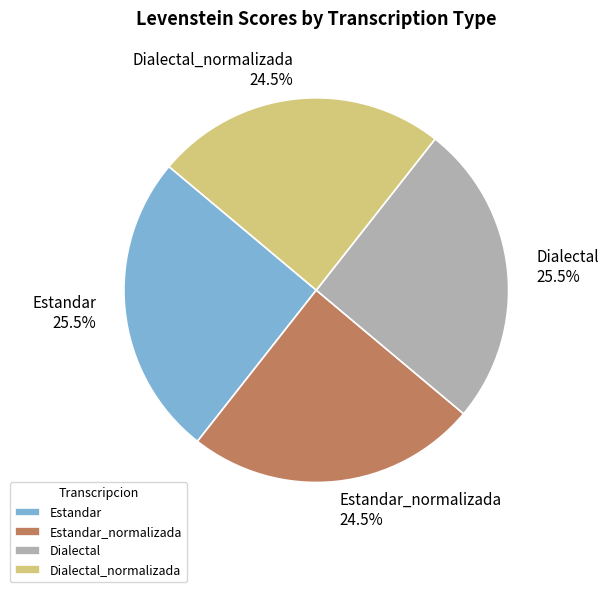

Does Dialectal account for over 50% of the chart?

No